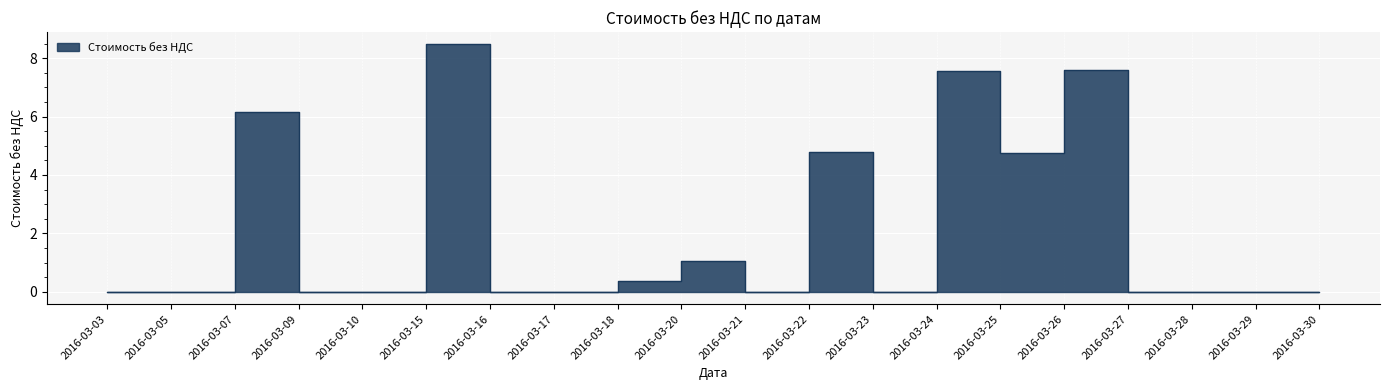

Is it true that the value at 2016-03-16 is 0.0?

True